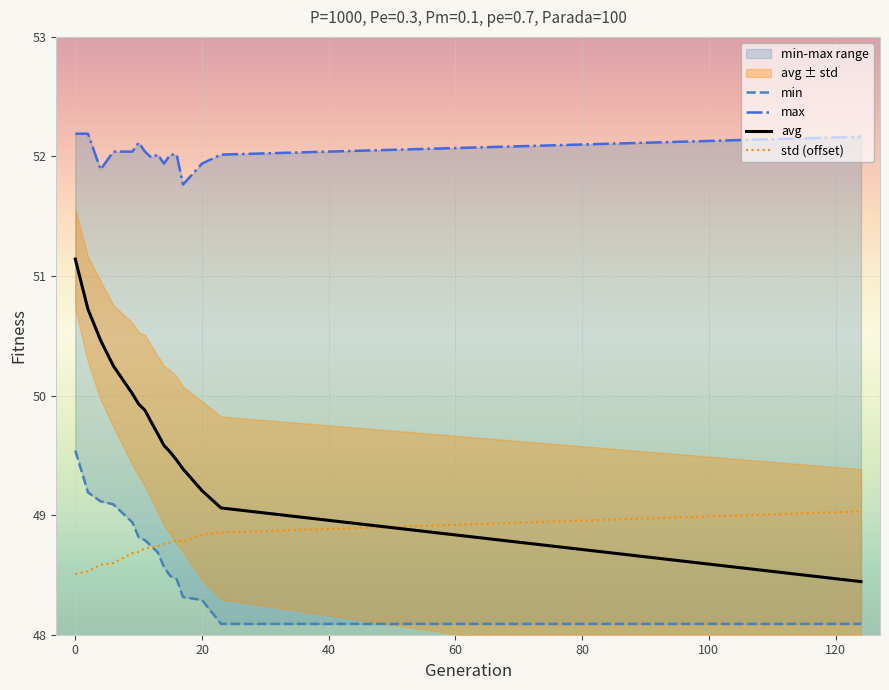

What is the value of the avg point at the 3rd from the left?

50.5